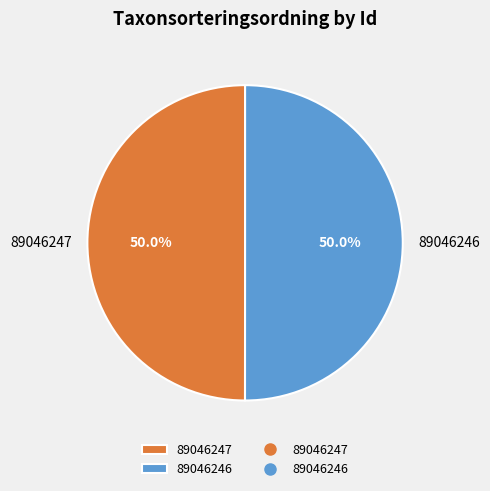

To the nearest percent, what percentage of the pie is 89046246?

50%